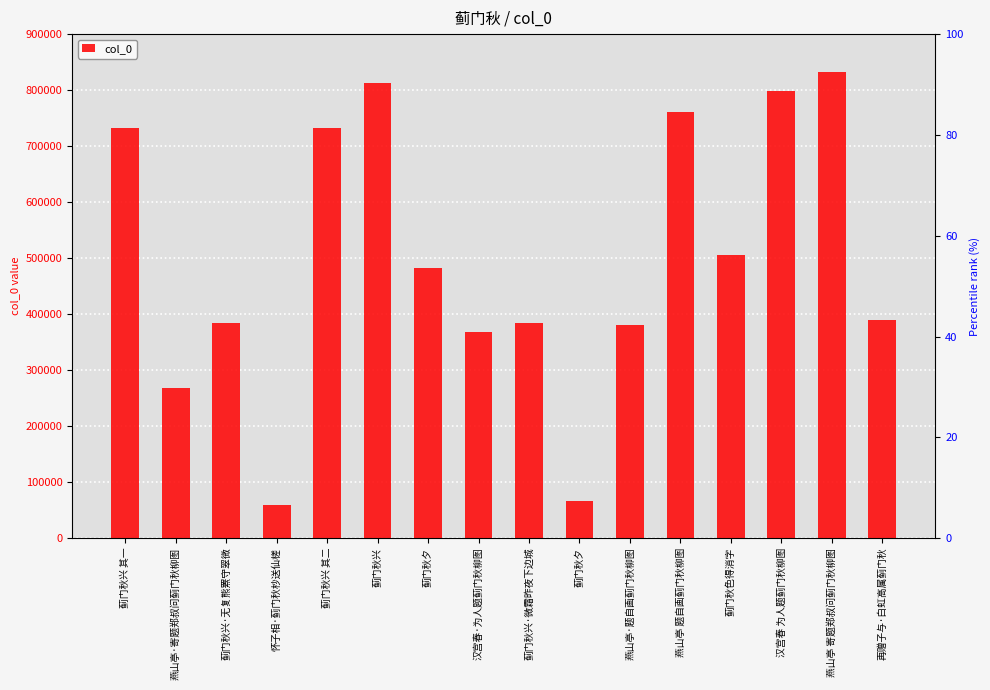

True or false: the data shows 267298 at 燕山亭·寄题郑叔问蓟门秋柳图.

True